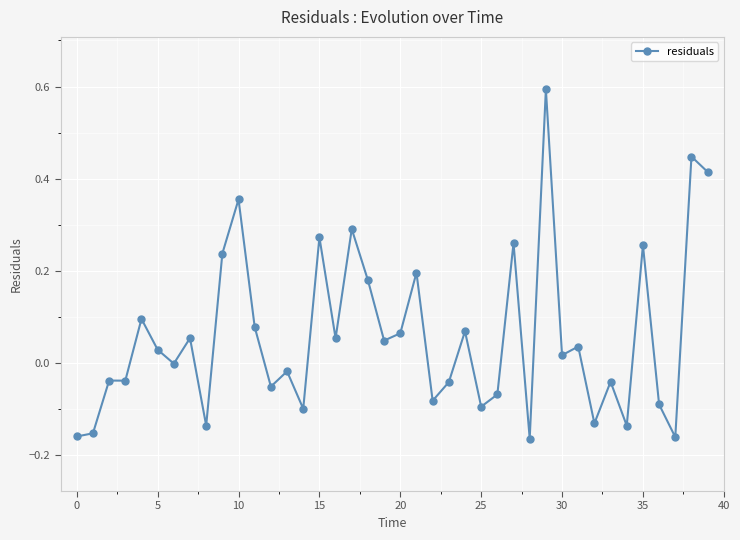

True or false: there are more than 2 points higher than both neighbors.

True